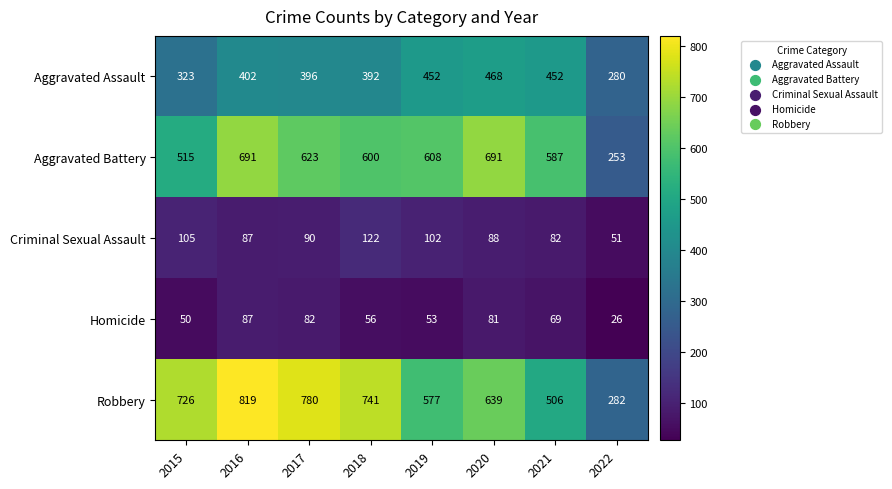

Where is Aggravated Battery nearest to the value 472?

2015